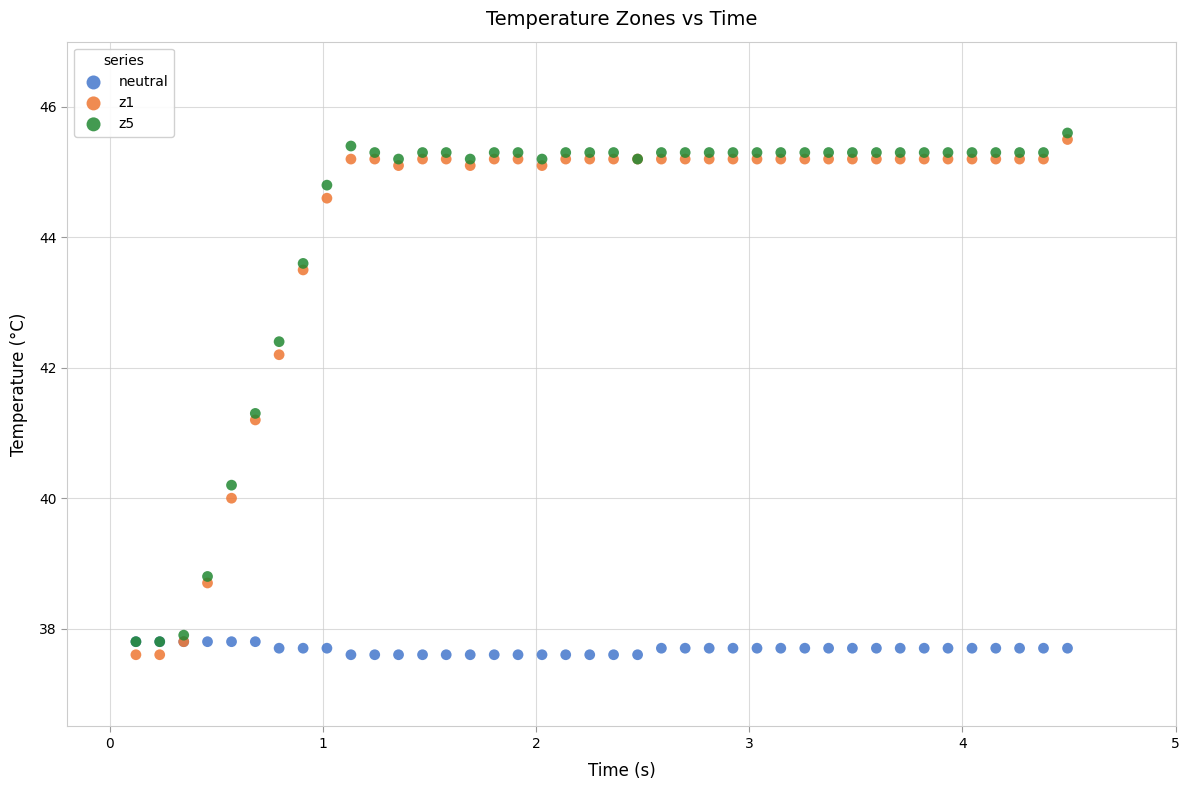

What are all the series names shown in the legend?

neutral, z1, z5